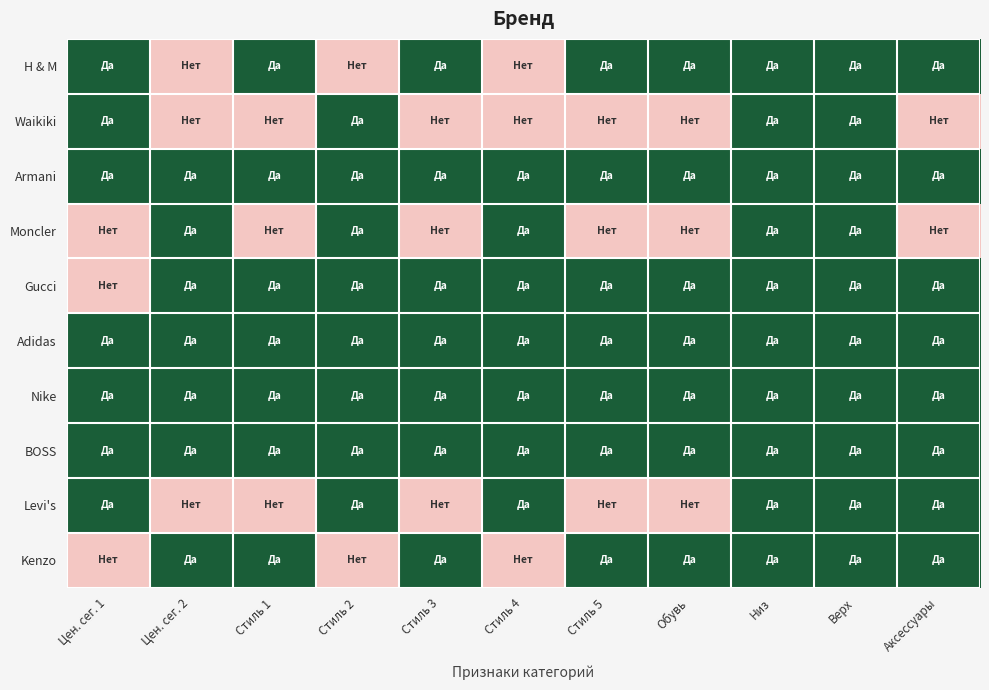

Which series has the widest spread of values?

H & M